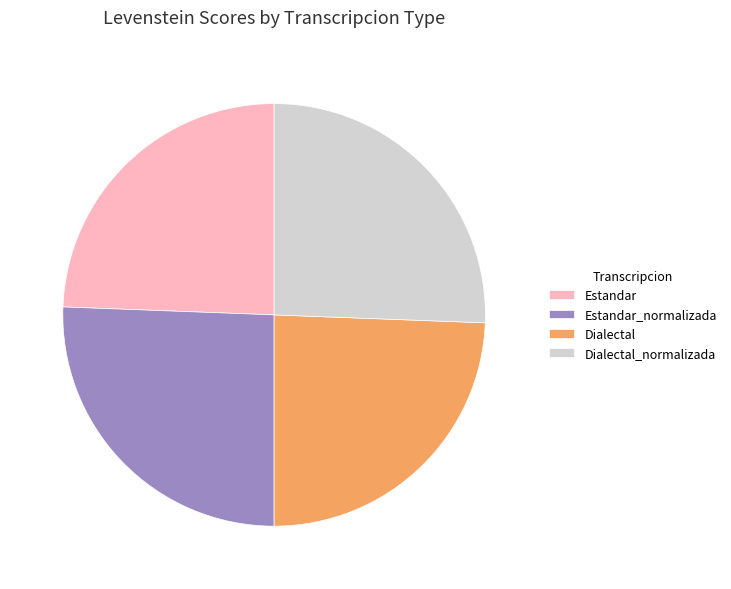

What is the ratio of the value at Dialectal_normalizada to the value at Estandar_normalizada?

1.0